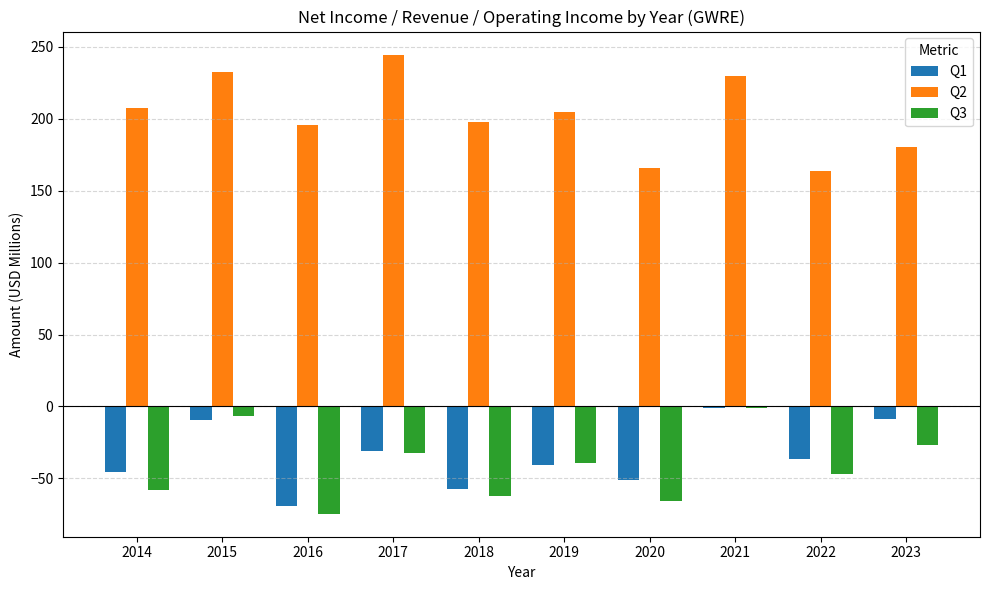

Which label corresponds to the largest value in the chart?

2017